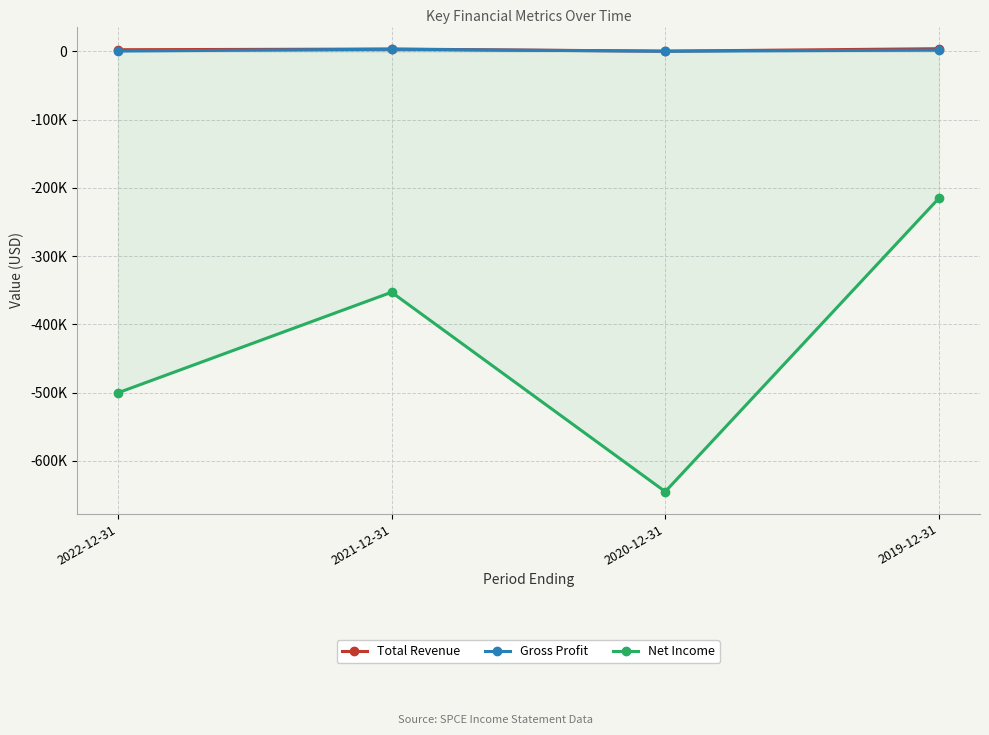

Between 2021-12-31 and 2019-12-31, which series saw the biggest shift?

Net Income